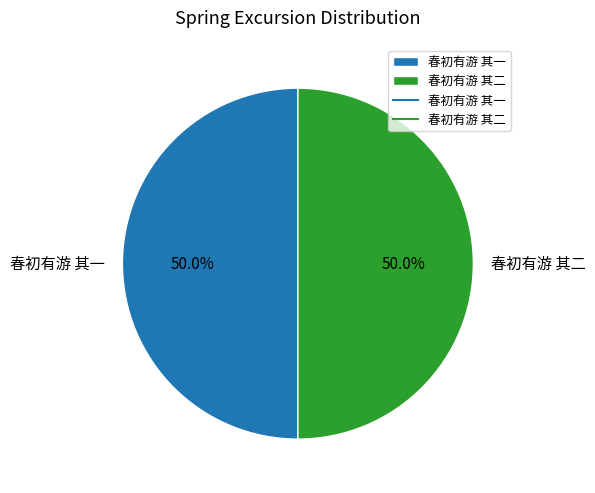

True or false: 春初有游 其一 accounts for 39% of the total.

False